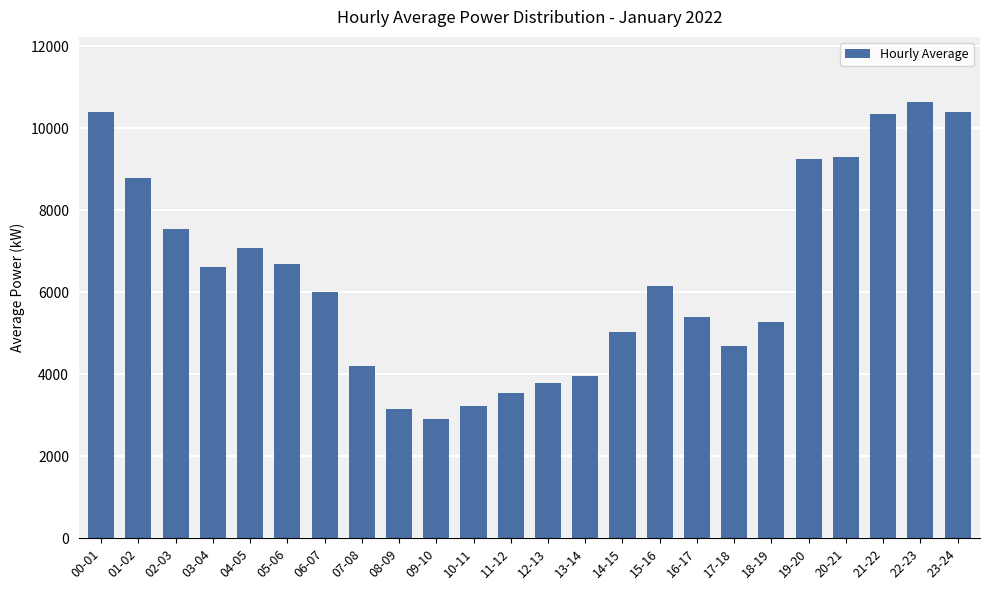

What is the value of the 18th bar from the left?

4695.0